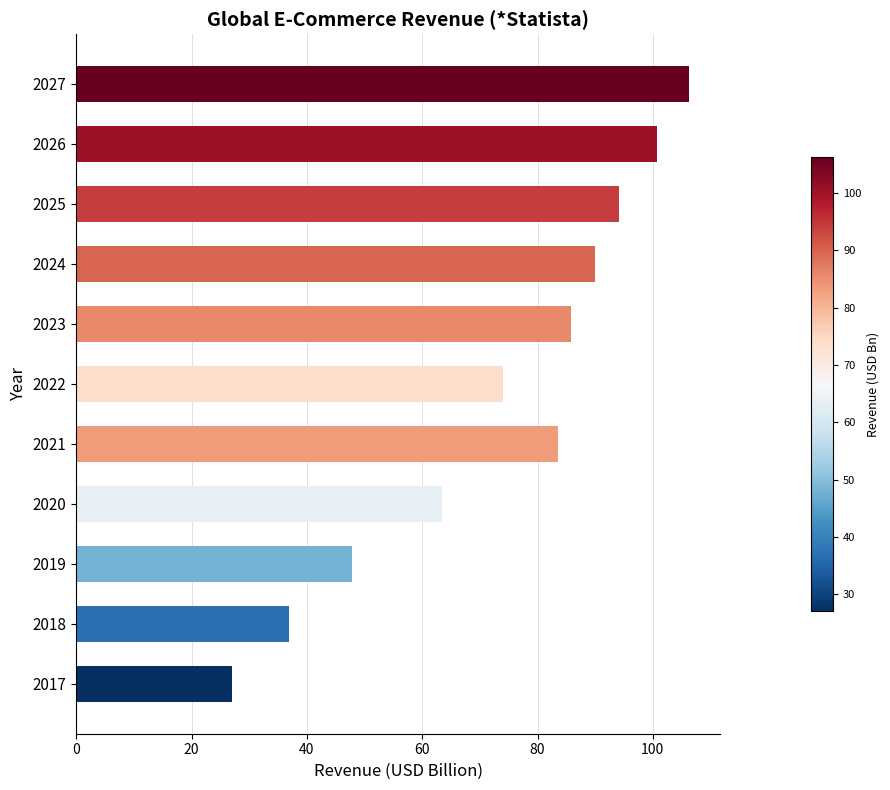

How many values exceed 83?

6